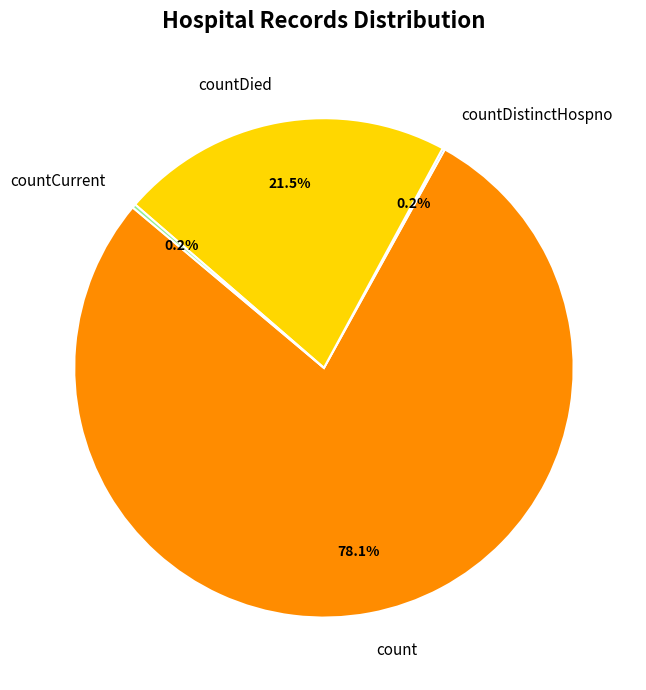

What is the majority slice?

count